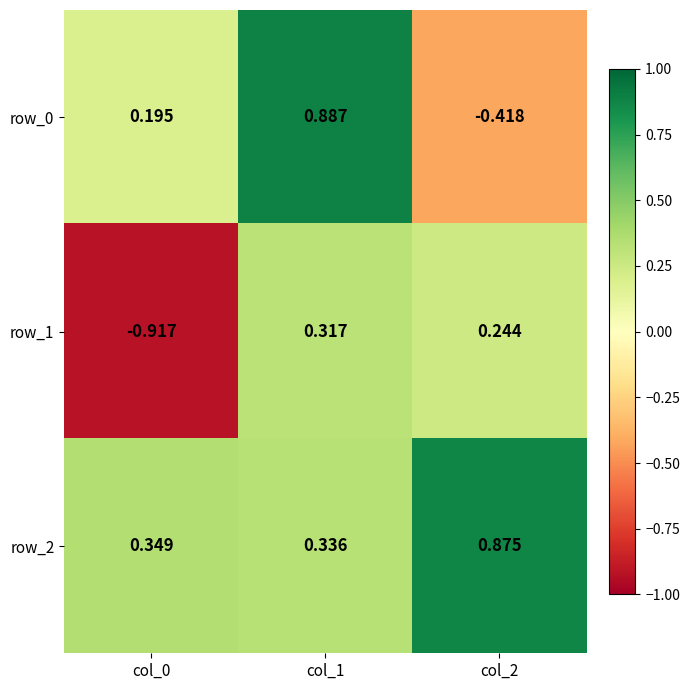

Which category has the highest value in the row_0 series?

col_1